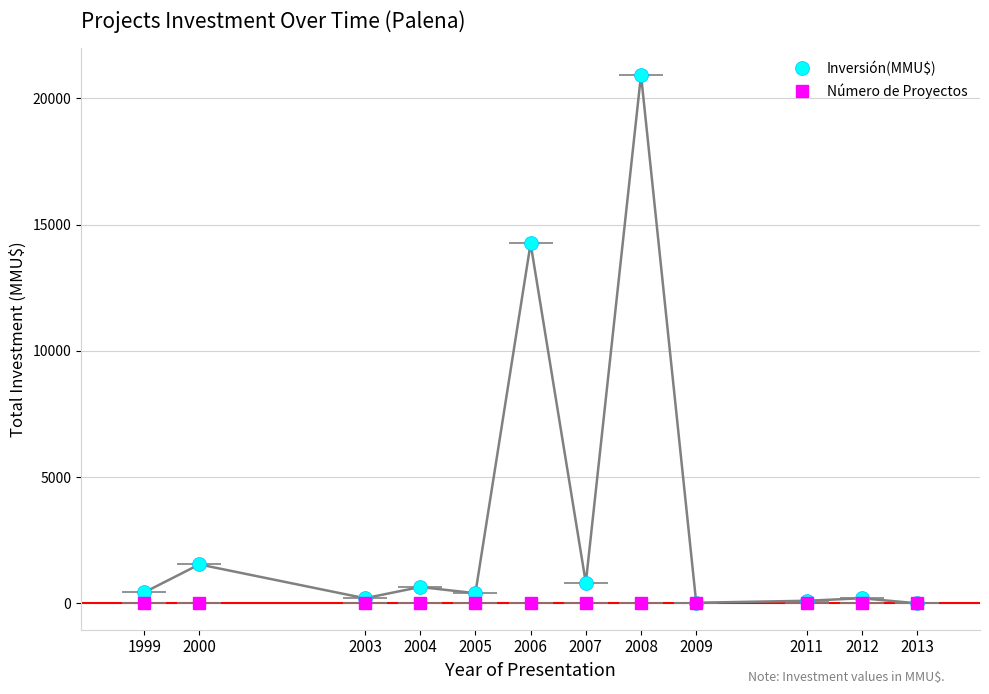

Is it true that Número de Proyectos equals 5 at 2007?

True